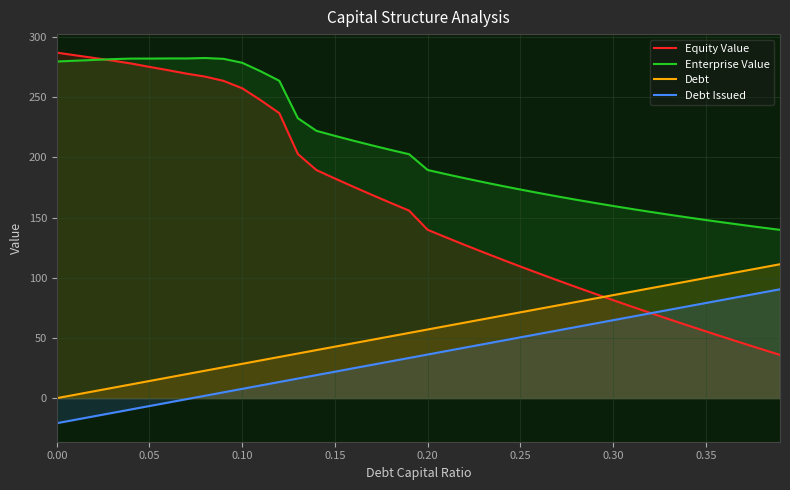

True or false: Debt and Debt Issued intersect in this chart.

False